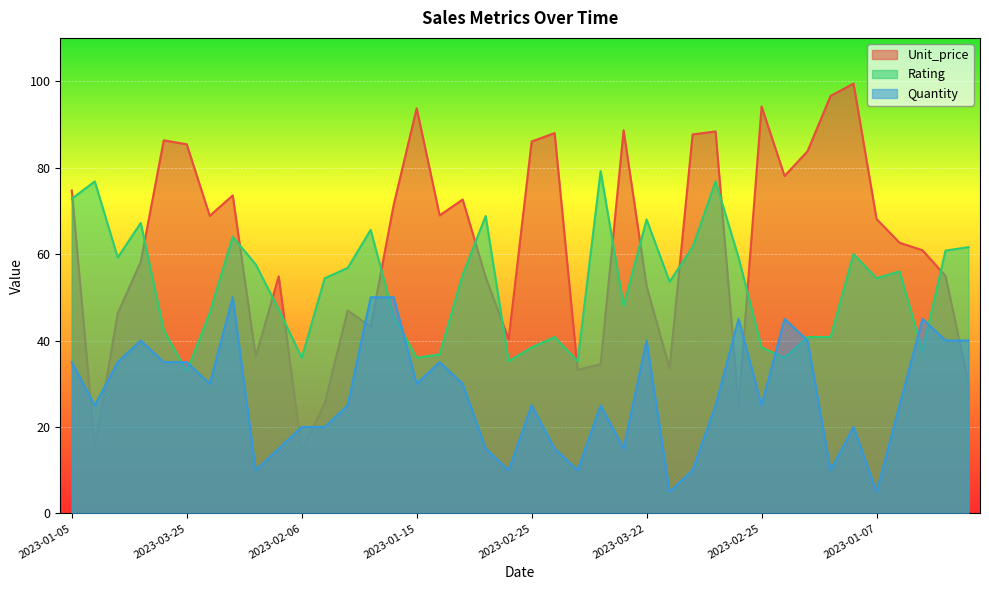

Which series has the widest spread of values?

Unit_price